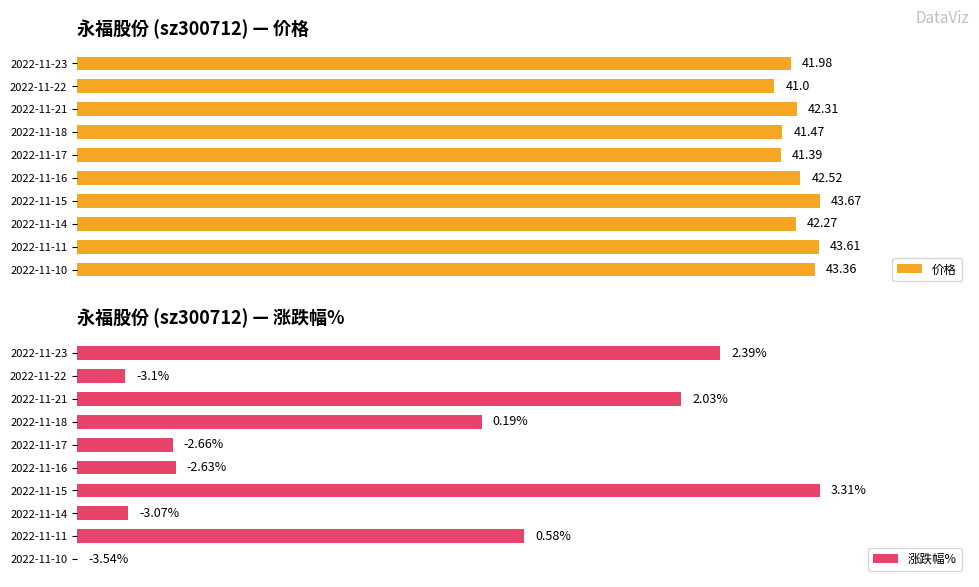

What are all the series names shown in the legend?

价格, 涨跌幅%